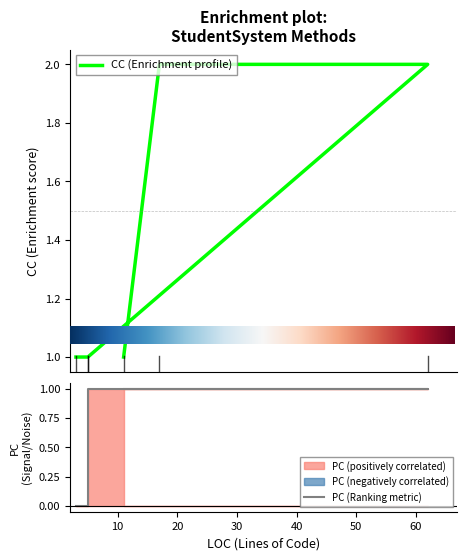

The value of PC at 3 is 1. True or false?

False